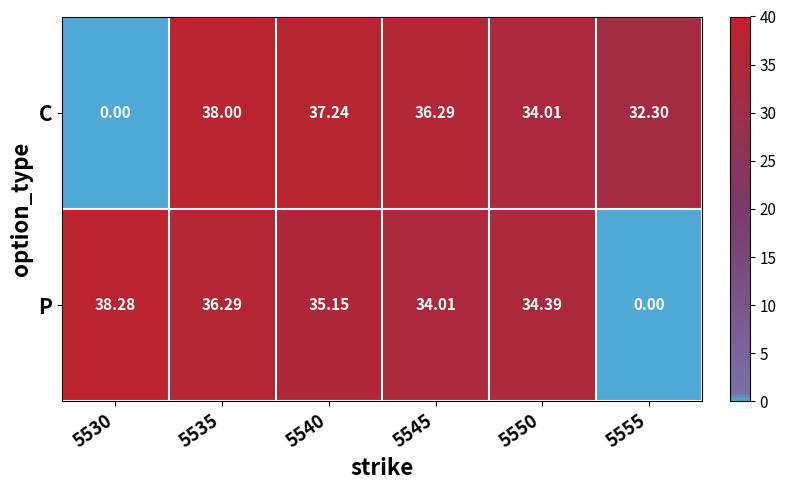

What is the maximum value shown in the chart?

38.3